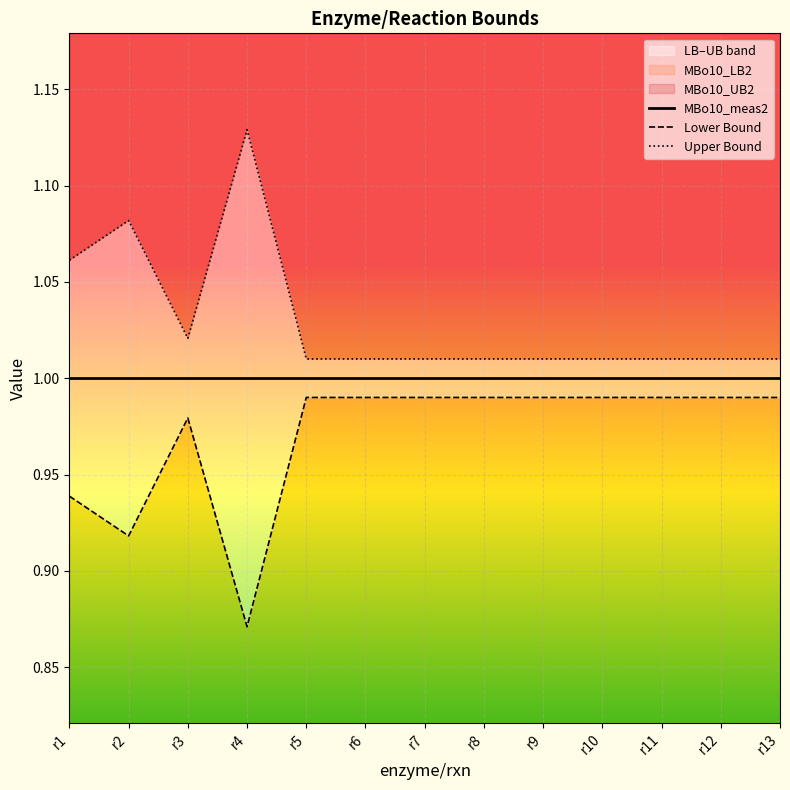

Is this an area chart (filled region under the line)?

No